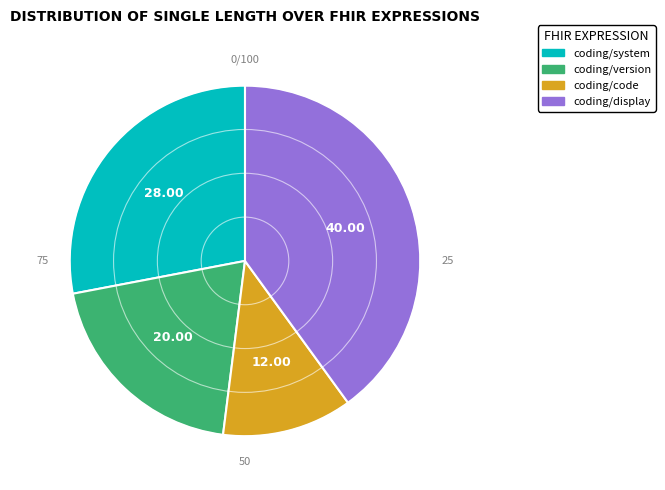

Is coding/version the majority of the pie?

No